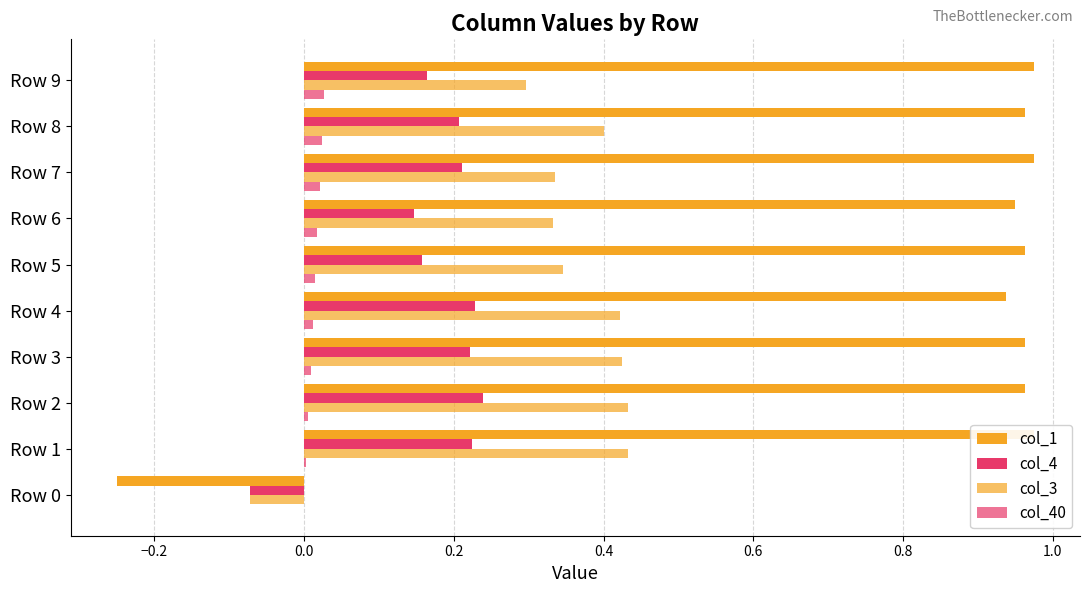

Rank the series at Row 4 from highest to lowest value.

col_1, col_3, col_4, col_40